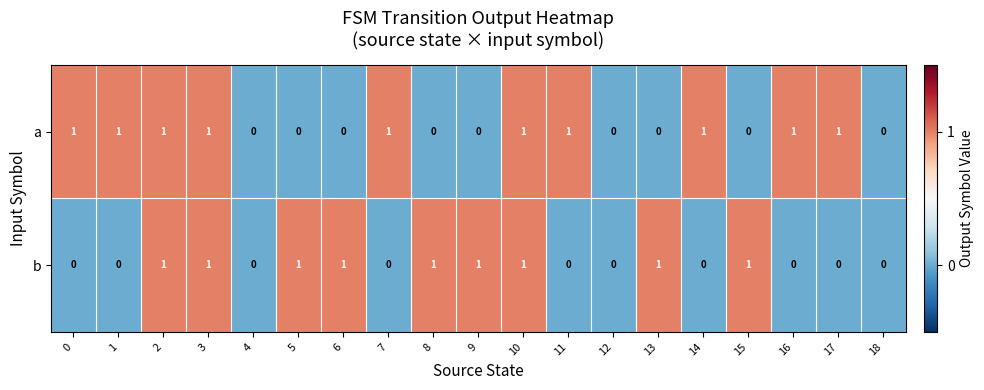

List the series in order of their overall mean, highest first.

a, b